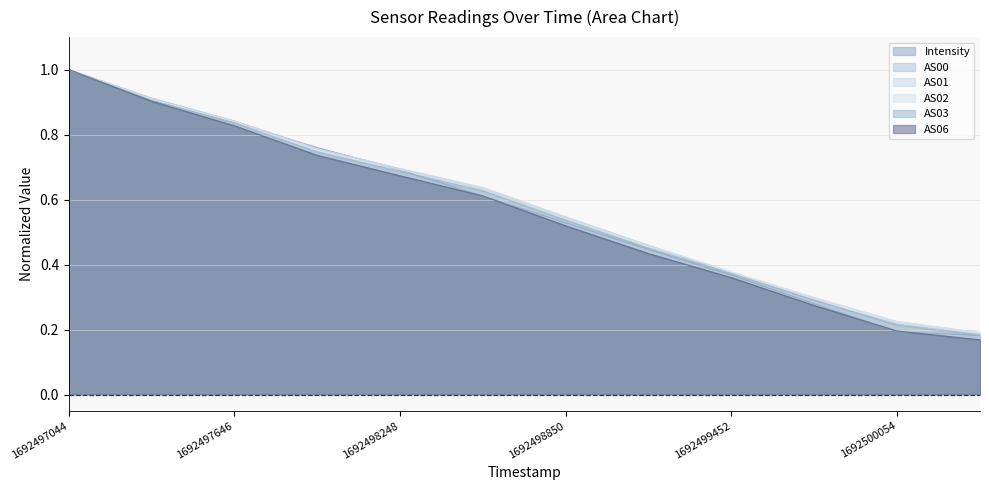

Reading left to right, extract all data points from this chart.

Intensity: 1692497044=1.0	1692497345=0.9	1692497646=0.8	1692497947=0.8	1692498248=0.7	1692498549=0.6	1692498850=0.5	1692499151=0.4	1692499452=0.4	1692499753=0.3	1692500054=0.2	1692500355=0.2
AS00: 1692497044=1.0	1692497345=0.9	1692497646=0.8	1692497947=0.8	1692498248=0.7	1692498549=0.6	1692498850=0.5	1692499151=0.5	1692499452=0.4	1692499753=0.3	1692500054=0.2	1692500355=0.2
AS01: 1692497044=1.0	1692497345=0.9	1692497646=0.8	1692497947=0.8	1692498248=0.7	1692498549=0.6	1692498850=0.5	1692499151=0.5	1692499452=0.4	1692499753=0.3	1692500054=0.2	1692500355=0.2
AS02: 1692497044=1.0	1692497345=0.9	1692497646=0.8	1692497947=0.8	1692498248=0.7	1692498549=0.6	1692498850=0.5	1692499151=0.5	1692499452=0.4	1692499753=0.3	1692500054=0.2	1692500355=0.2
AS03: 1692497044=1.0	1692497345=0.9	1692497646=0.8	1692497947=0.7	1692498248=0.7	1692498549=0.6	1692498850=0.5	1692499151=0.5	1692499452=0.4	1692499753=0.3	1692500054=0.2	1692500355=0.2
AS06: 1692497044=1.0	1692497345=0.9	1692497646=0.8	1692497947=0.7	1692498248=0.7	1692498549=0.6	1692498850=0.5	1692499151=0.4	1692499452=0.4	1692499753=0.3	1692500054=0.2	1692500355=0.2